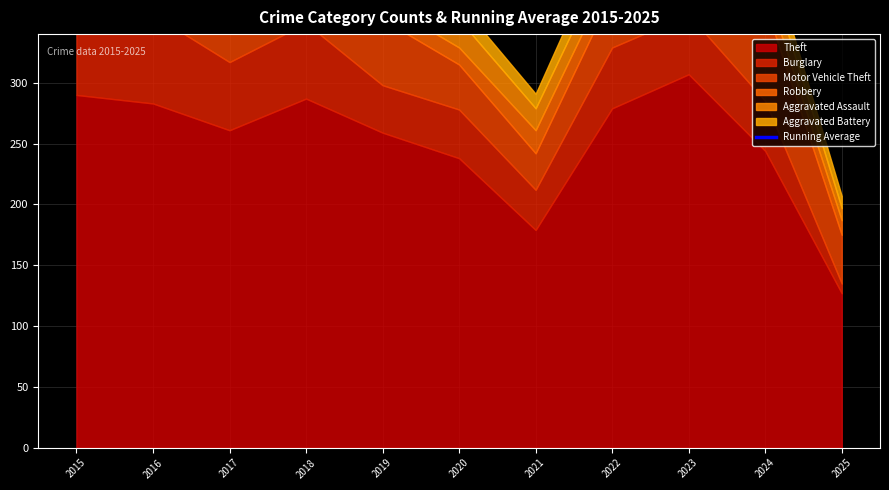

How many interior local valleys (lower than both neighbors) does the data have?

2